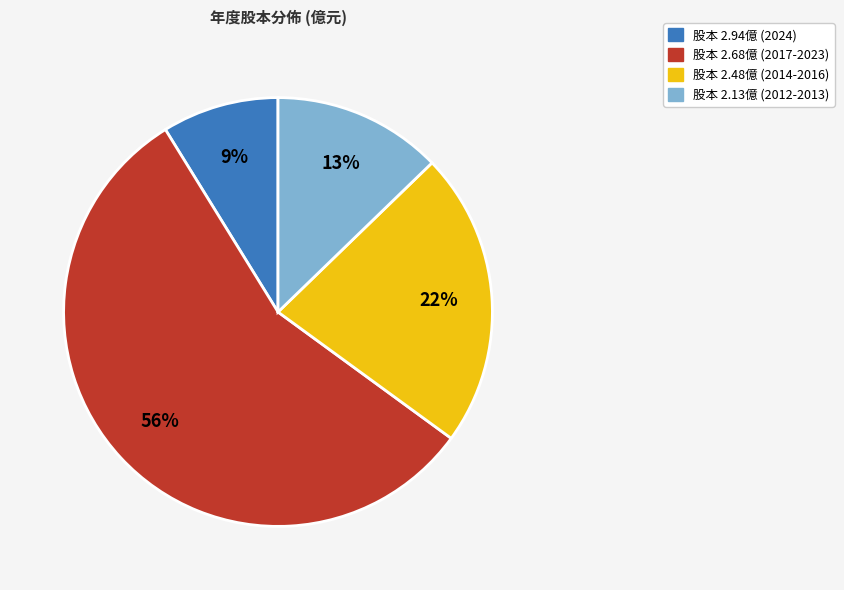

To the nearest percent, what is the difference between the largest and smallest slice percentages?

47%